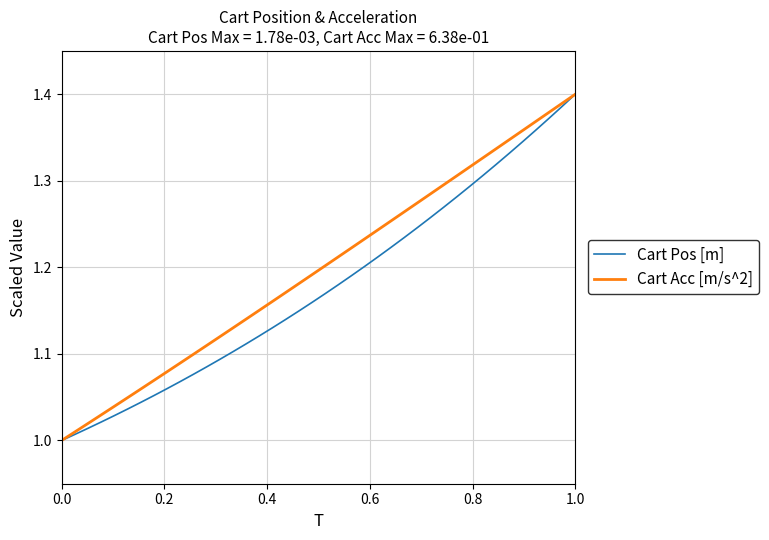

List the series in order of their overall mean, highest first.

Cart Acc [m/s^2], Cart Pos [m]